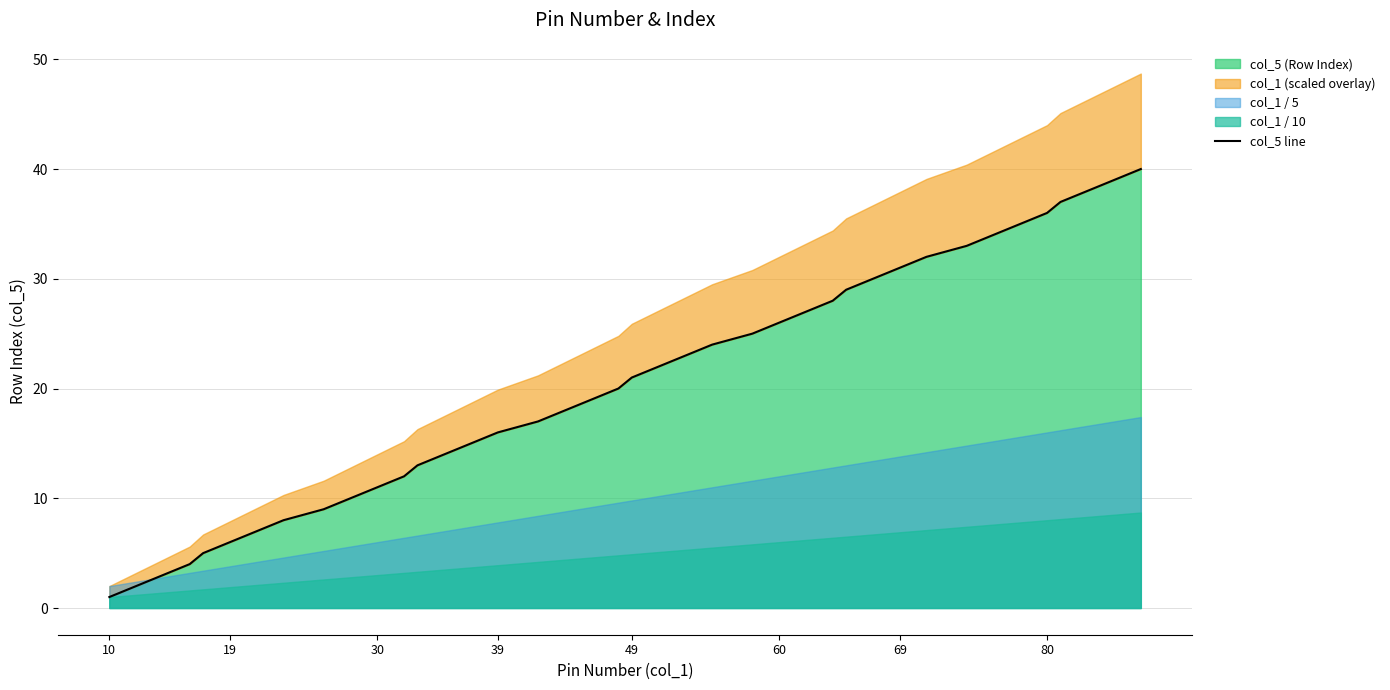

The value of col_5 (Row Index) at 39 is 4. True or false?

False